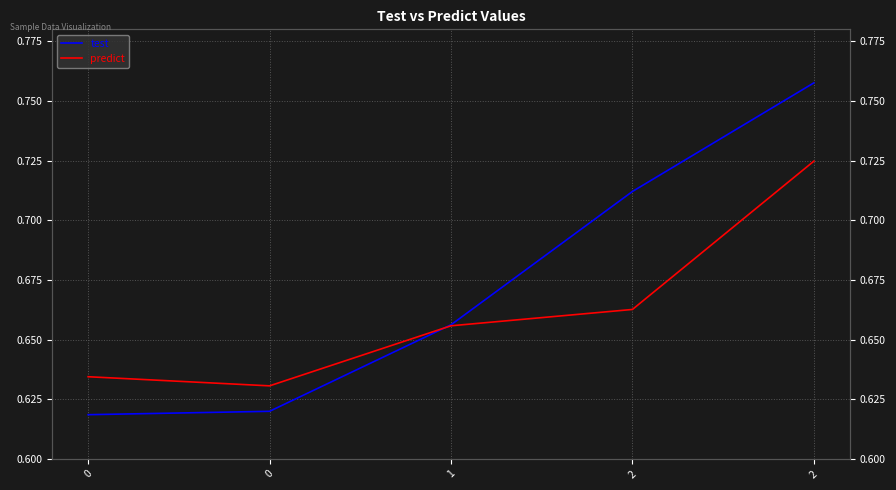

Rank the series by their maximum value, from highest to lowest.

test, predict